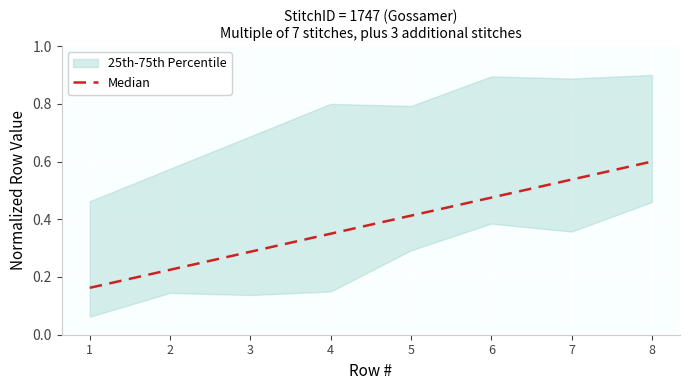

List the labels in order of value, smallest first.

1, 2, 3, 4, 5, 6, 7, 8